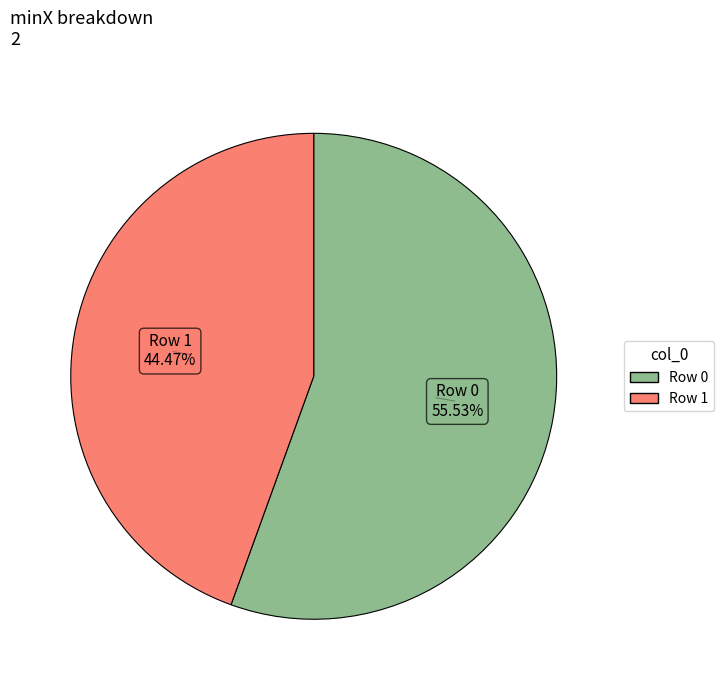

Is there any slice that represents more than half of the pie?

Yes